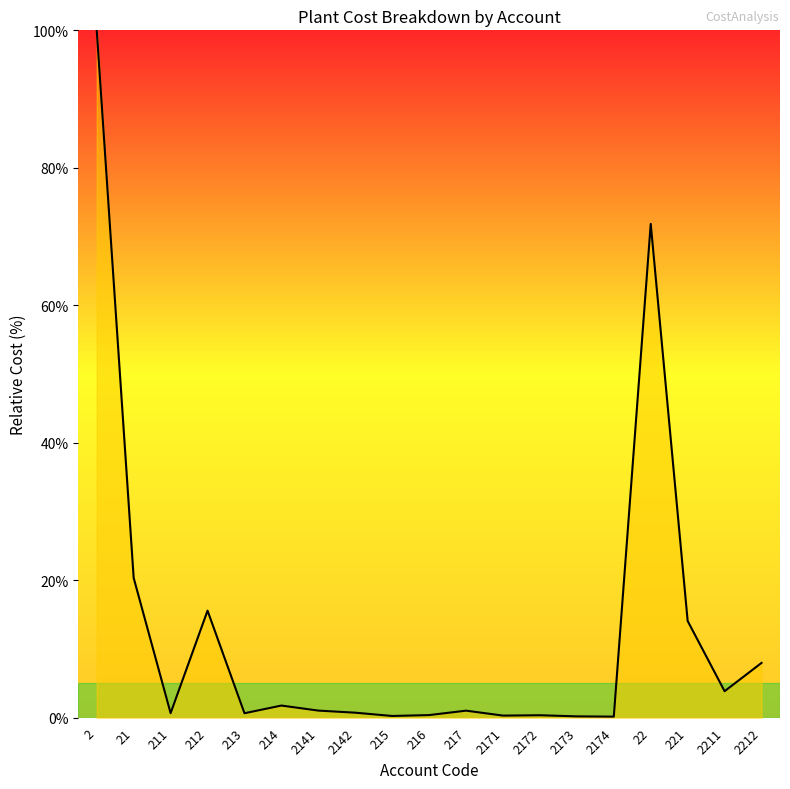

At which category does the data reach its first local valley?

211